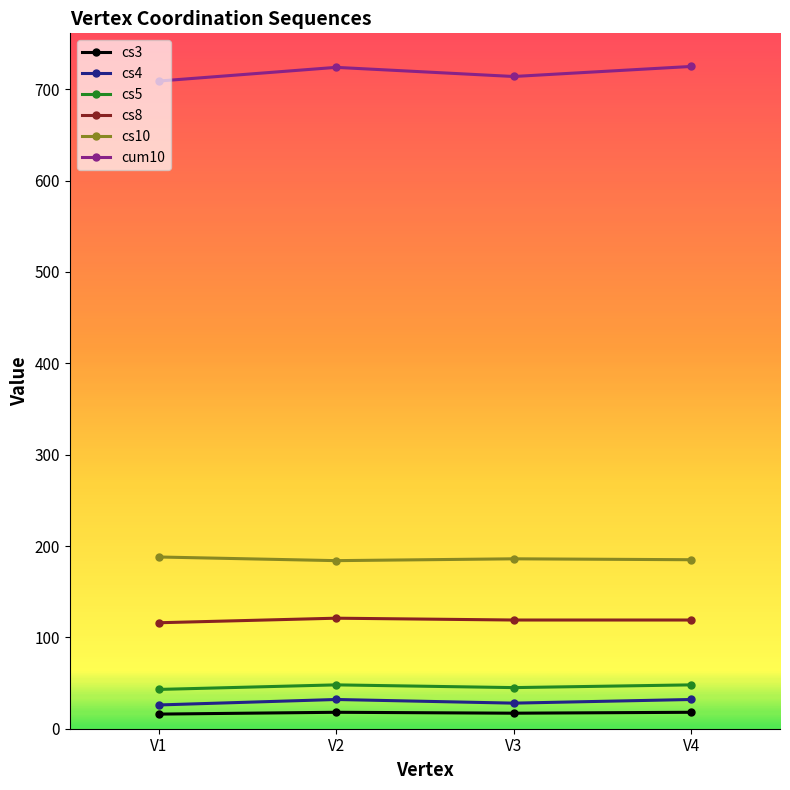

True or false: cum10 and cs3 intersect in this chart.

False